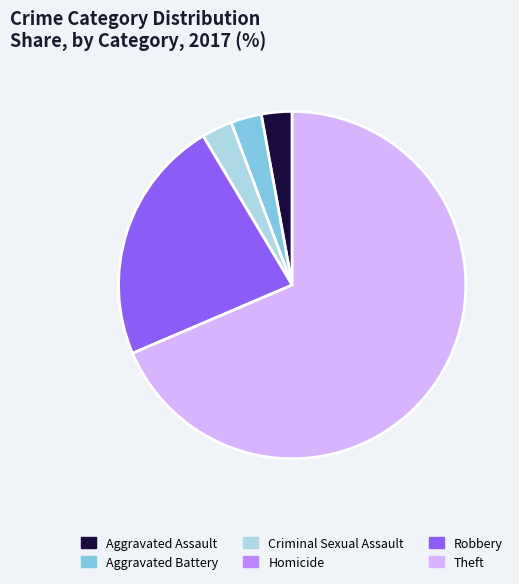

Do Theft and Aggravated Assault together represent more than half of the pie?

Yes